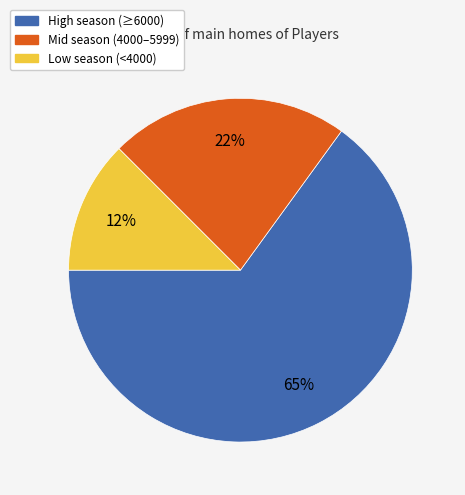

To the nearest percent, what is the average slice percentage?

33%